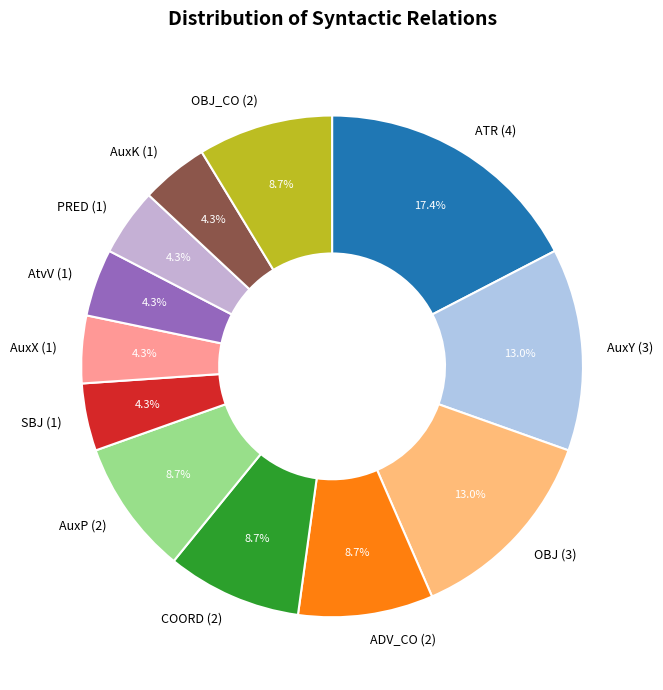

Which category has the biggest portion of the pie?

ATR (4)